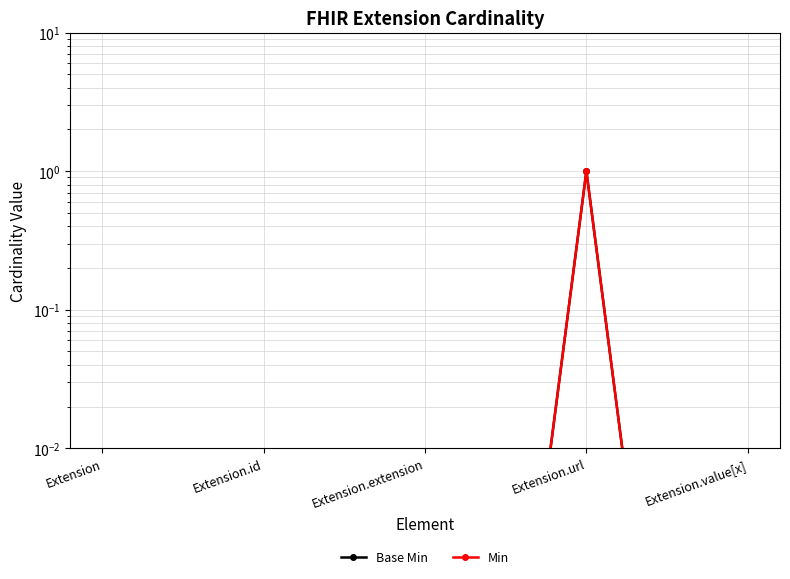

At Extension.url, list the series in order from largest to smallest.

Base Min, Min